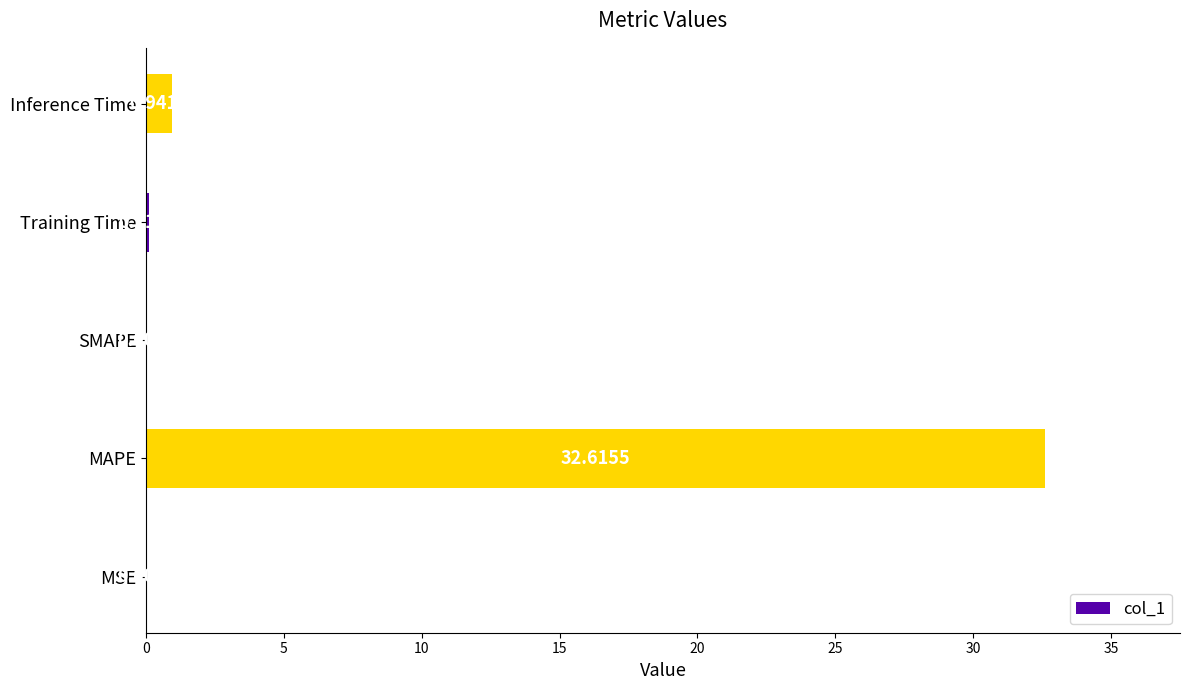

What is the sum of the values at SMAPE and MAPE?

32.6